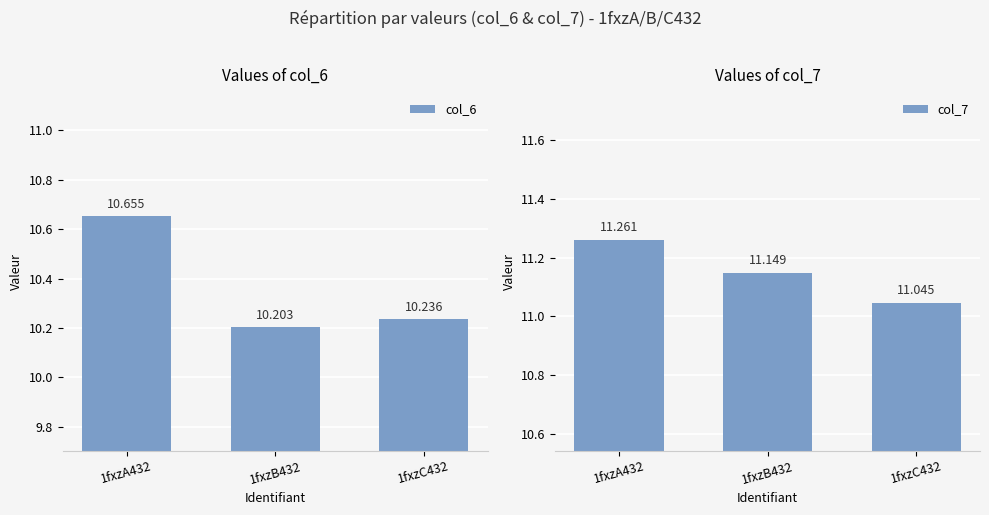

What is the smallest value displayed?

10.2